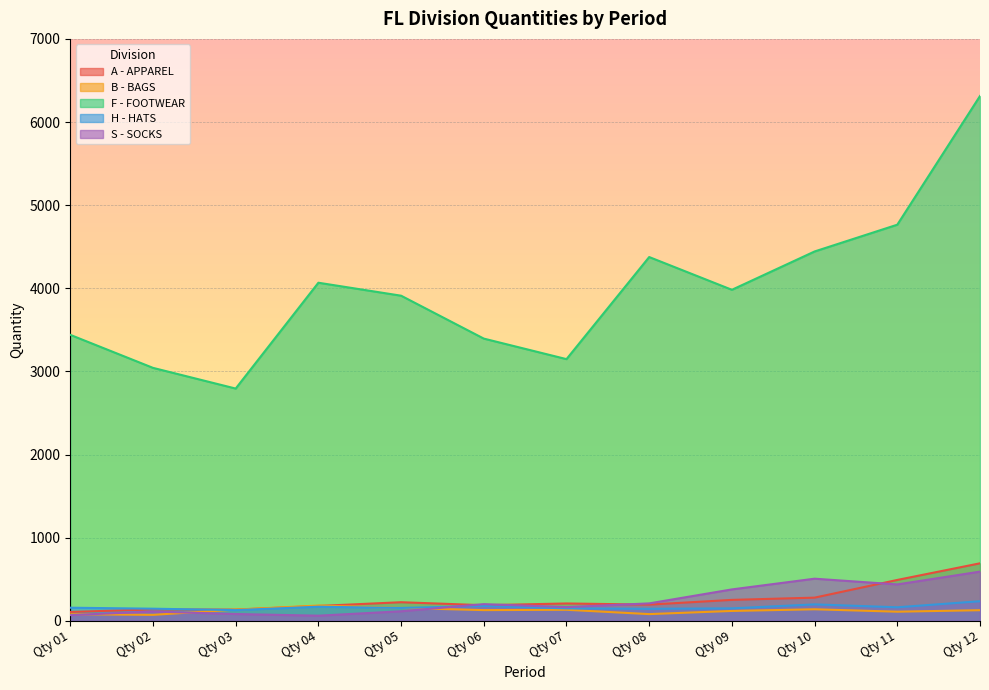

What is the total value across all series at Qty 12?

7961